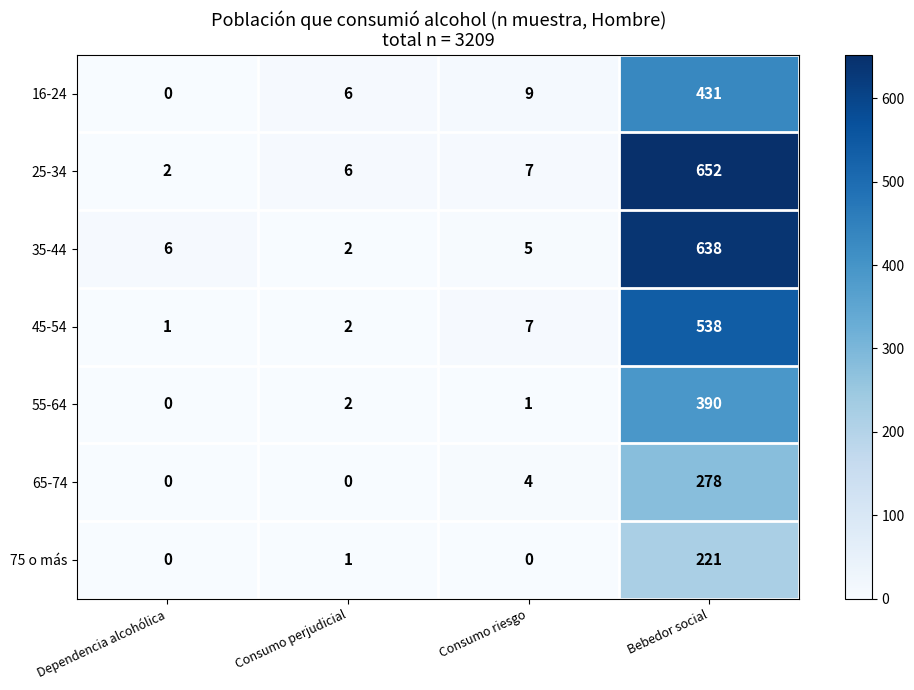

True or false: 25-34 has a value of 9 at Consumo perjudicial.

False